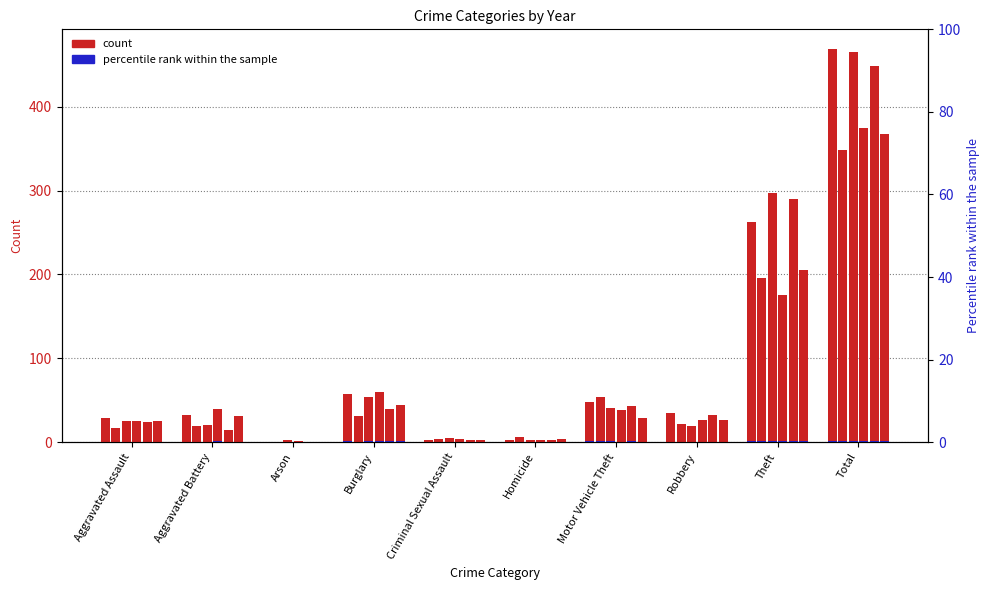

What is the spread (max minus min) of values at Robbery?

16